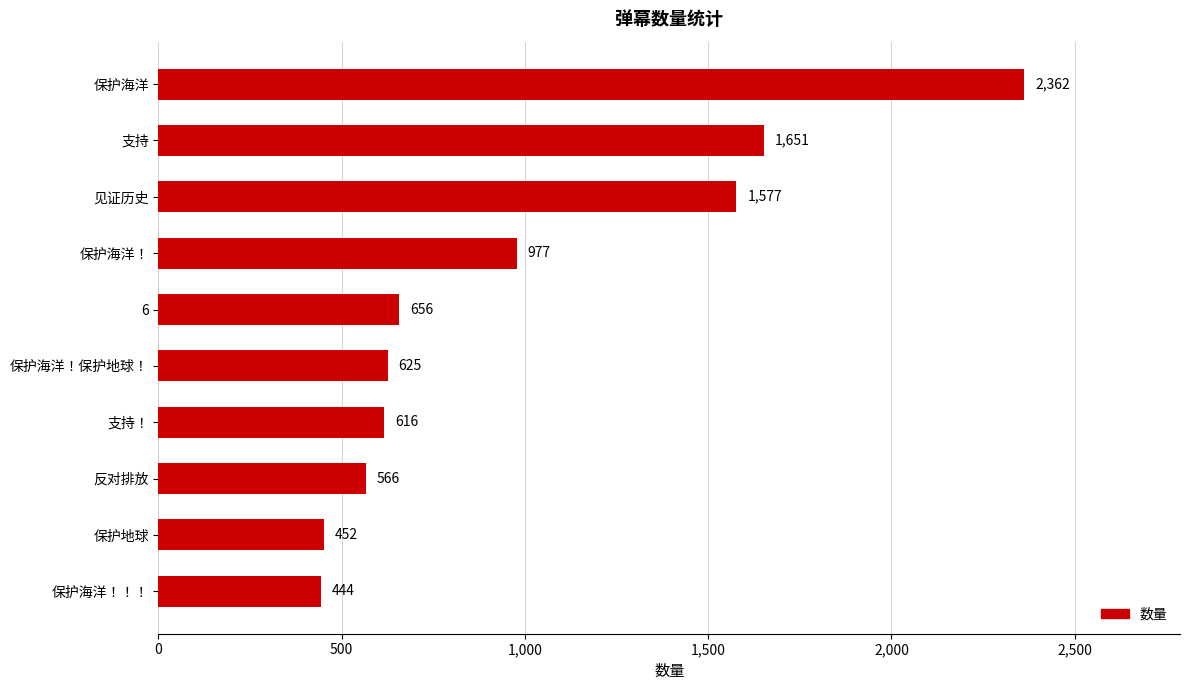

The chart shows a value of 566 at 反对排放. True or false?

True